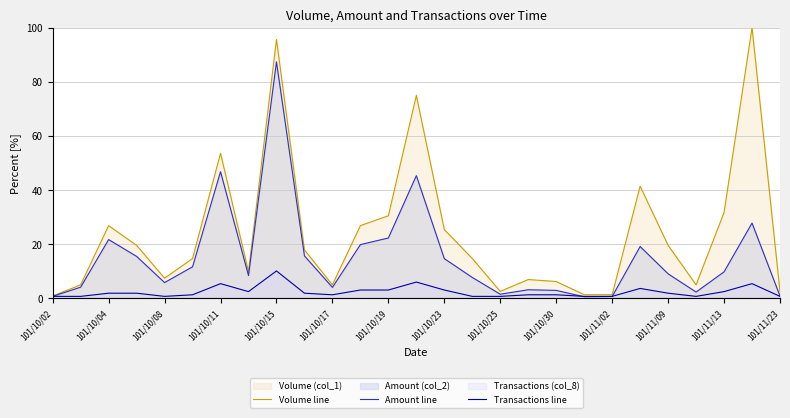

At which label does Amount line first exceed 8?

101/10/04